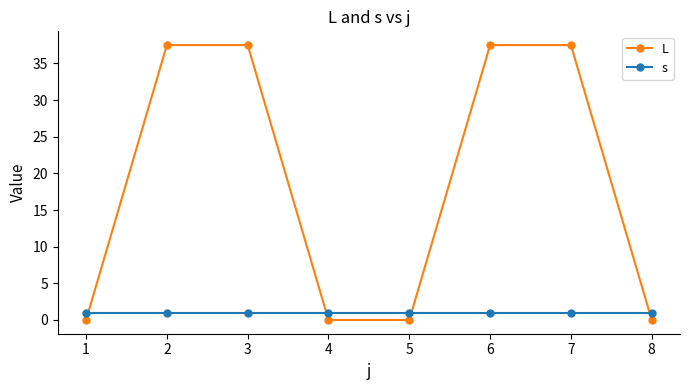

How many data points does each series have?

8